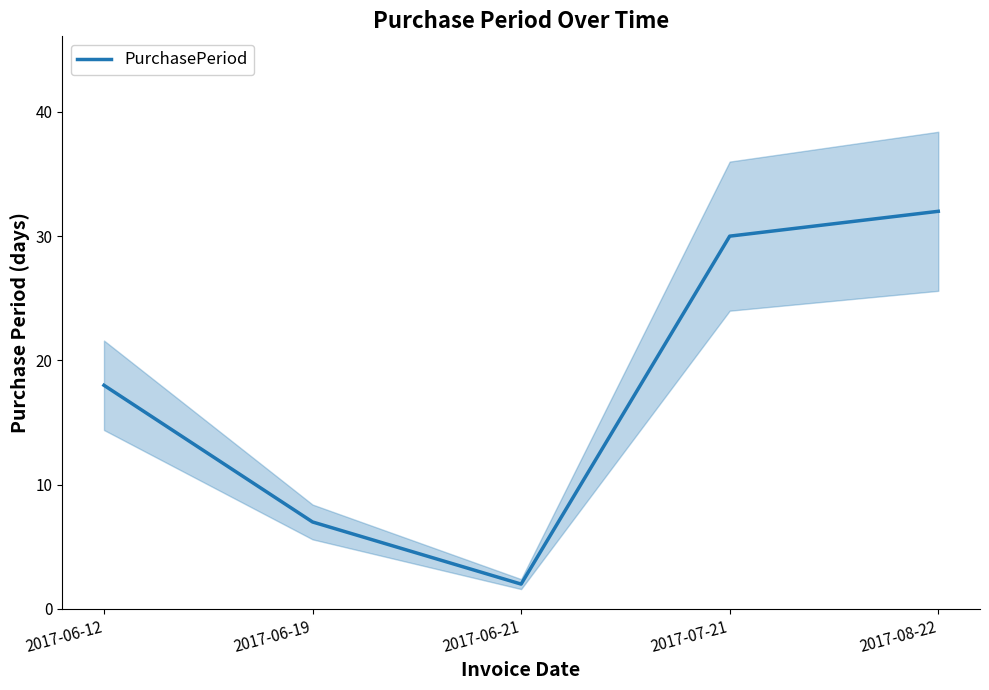

The value at 2017-07-21 is 30. True or false?

True